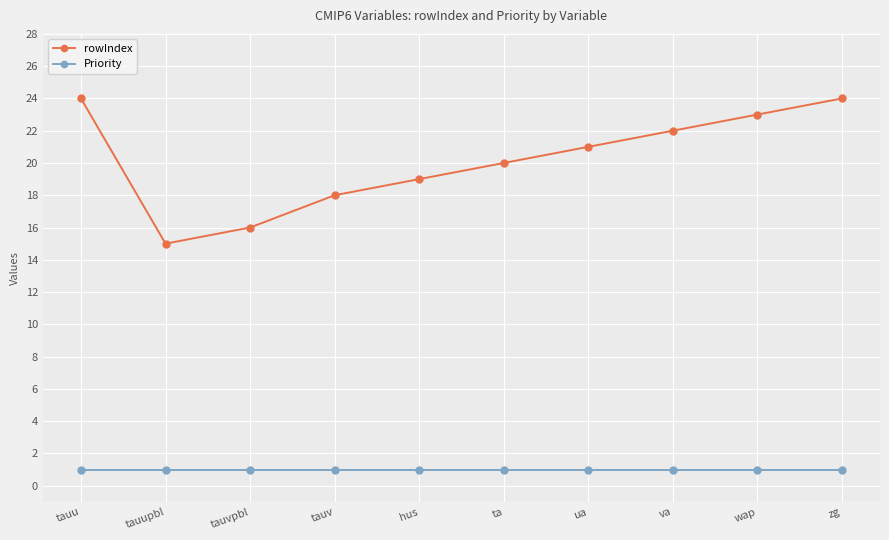

What is the greatest value displayed?

24